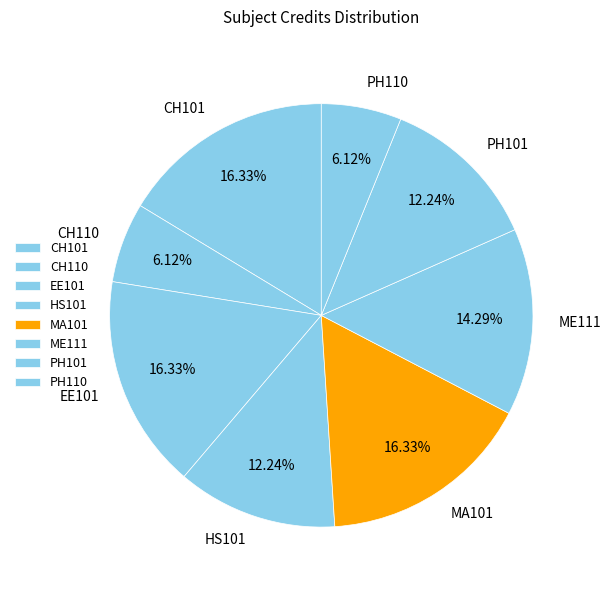

To the nearest percent, what is the difference between the largest and smallest slice percentages?

10%